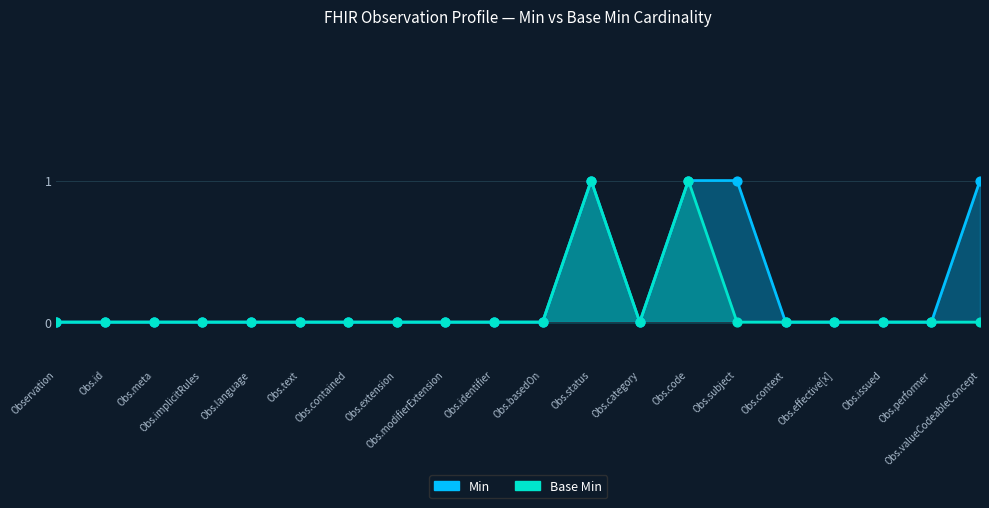

What are all the series names shown in the legend?

Min, Base Min